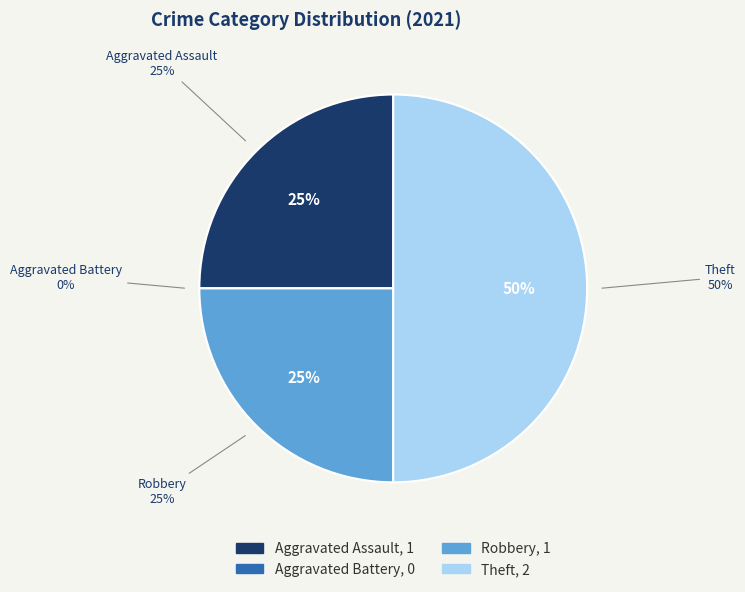

Rank the categories by value from lowest to highest.

Aggravated Battery, Aggravated Assault, Robbery, Theft